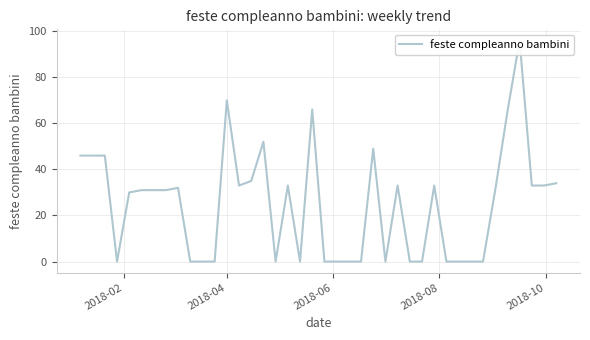

Reading left to right, extract all data points from this chart.

46	46	46	0	30	31	31	31	32	0	0	0	70	33	35	52	0	33	0	66	0	0	0	0	49	0	33	0	0	33	0	0	0	0	31	65	96	33	33	34